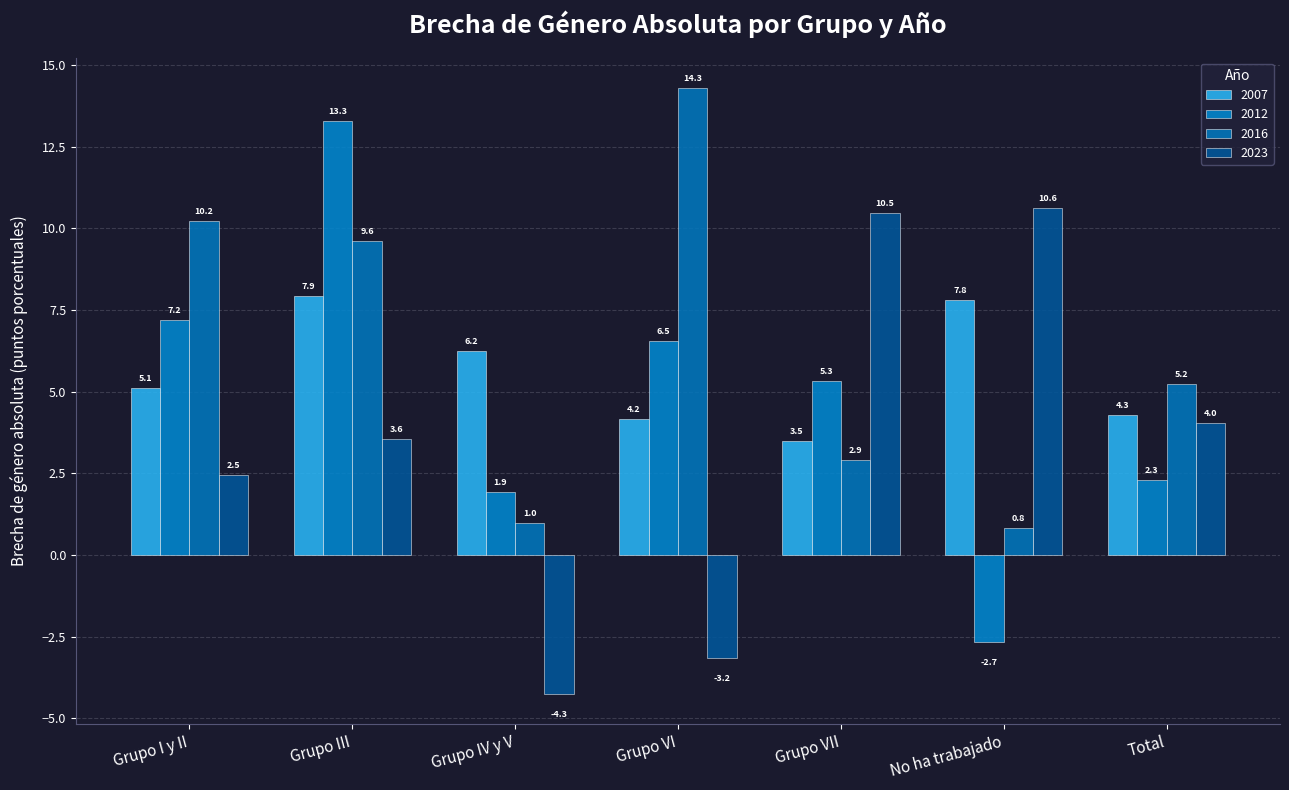

Is the value of 2023 at Total greater than the value of 2016 at Grupo VI?

No